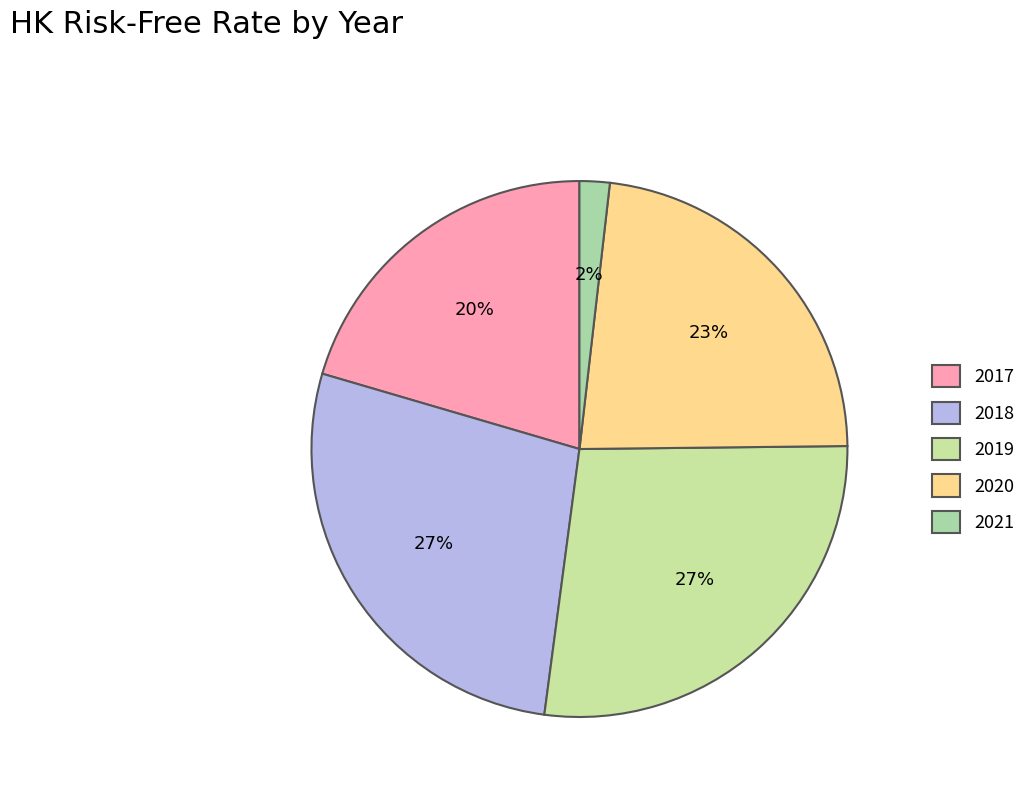

Is there any slice that represents more than half of the pie?

No